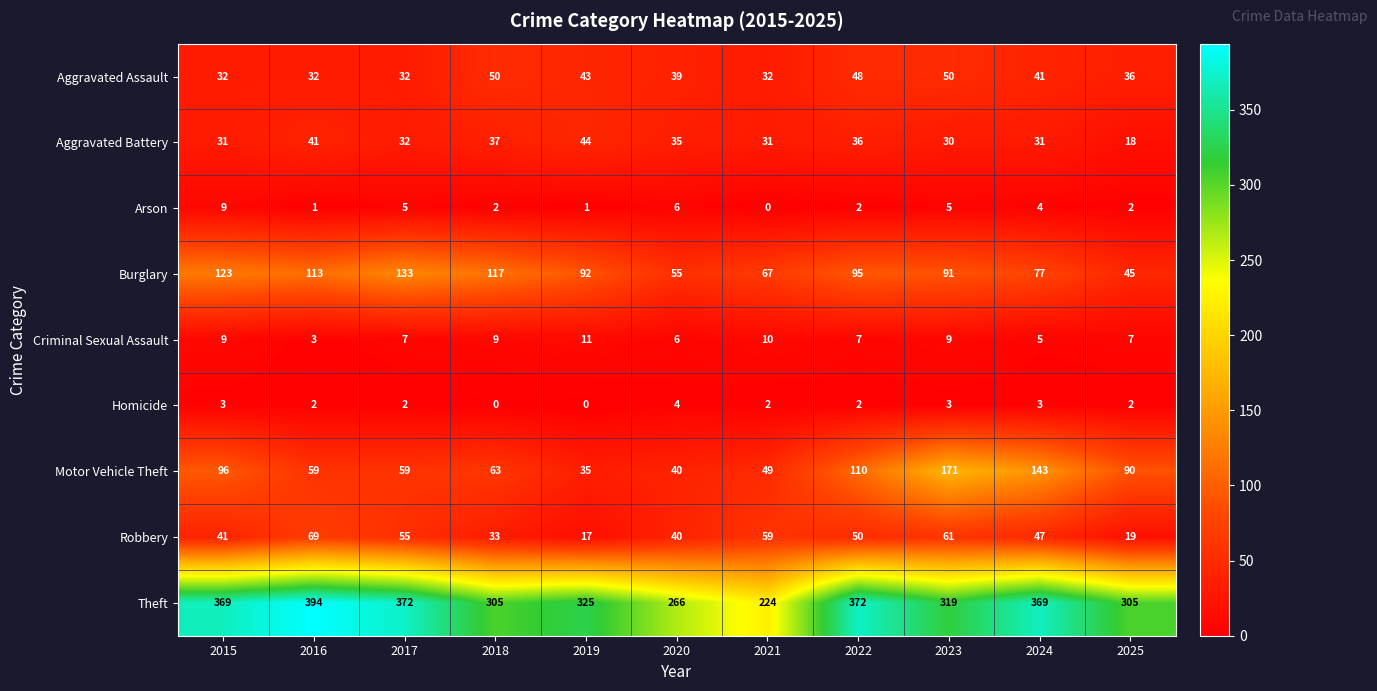

What is the minimum value for Burglary?

45